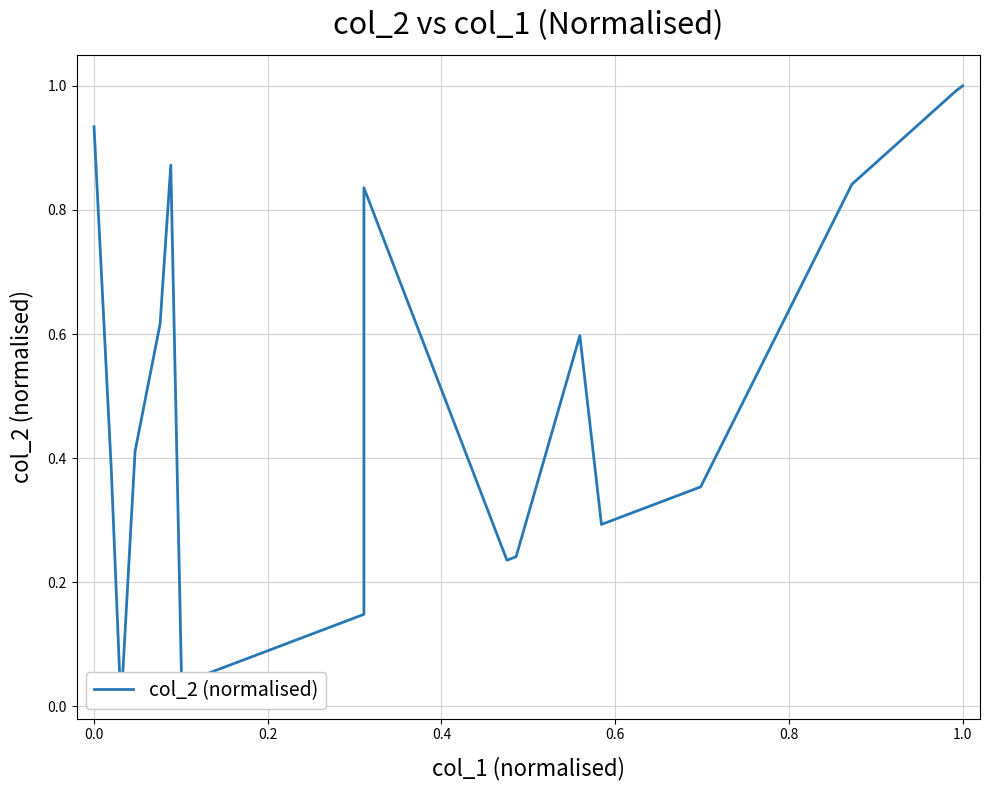

How many values are above zero?

19